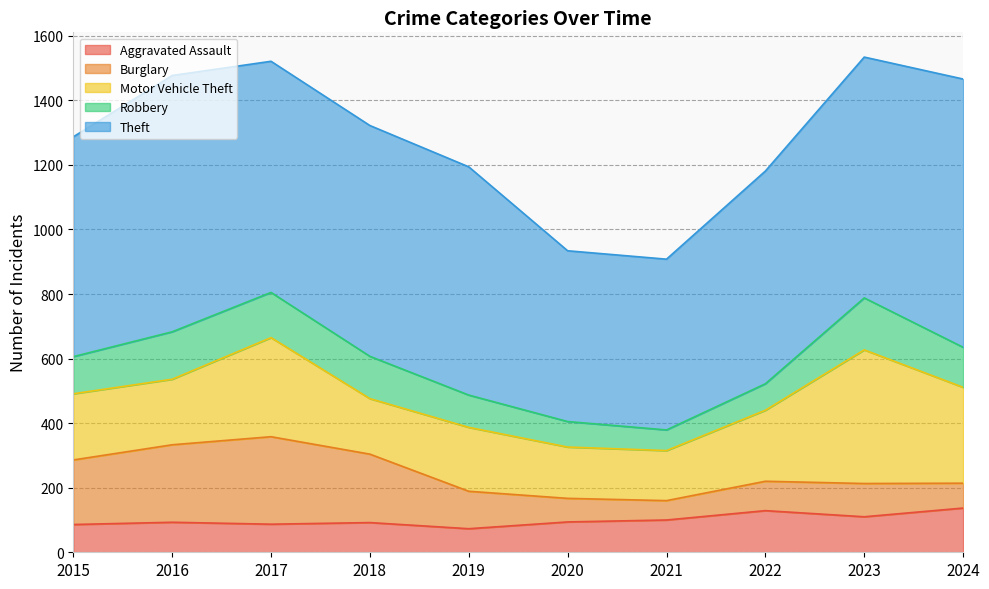

How many series are shown in this chart?

5